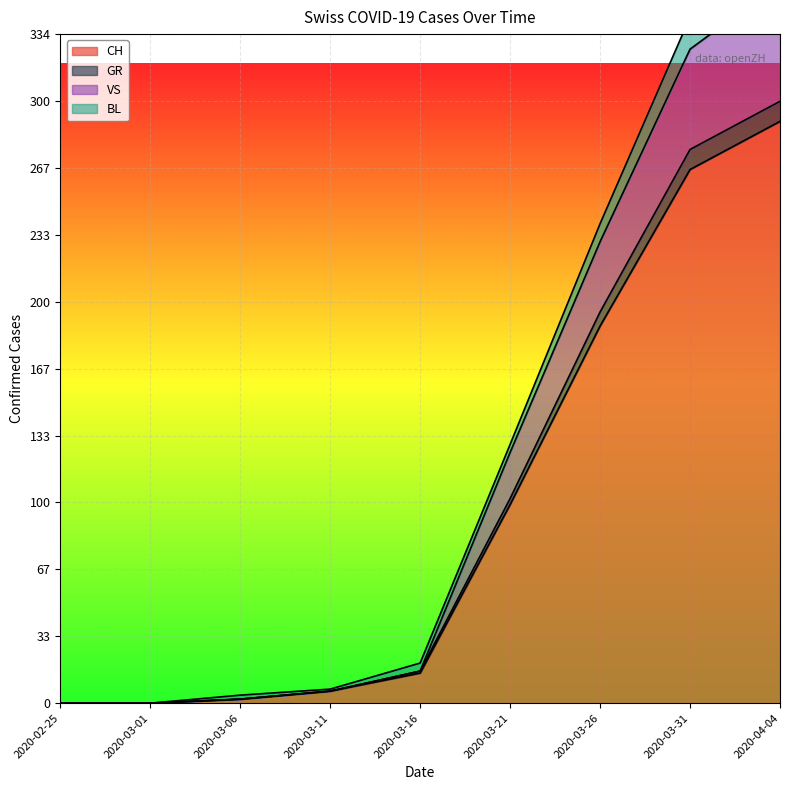

Is it true that CH equals 412 at 2020-03-31?

False